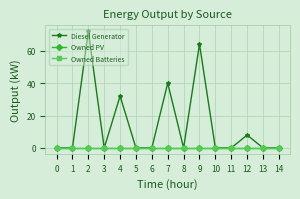

Reading left to right, list all the values displayed in this chart.

Diesel Generator: 0=0.0	1=0.0	2=72.0	3=0.0	4=32.0	5=0.0	6=0.0	7=40.0	8=0.0	9=64.0	10=0.0	11=0.0	12=8.0	13=0.0	14=0.0
Owned PV: 0=0.0	1=0.0	2=0.0	3=0.0	4=0.0	5=0.0	6=0.0	7=0.0	8=0.0	9=0.0	10=0.0	11=0.0	12=0.0	13=0.0	14=0.0
Owned Batteries: 0=0.0	1=0.0	2=0.0	3=0.0	4=0.0	5=0.0	6=0.0	7=0.0	8=0.0	9=0.0	10=0.0	11=0.0	12=0.0	13=0.0	14=0.0